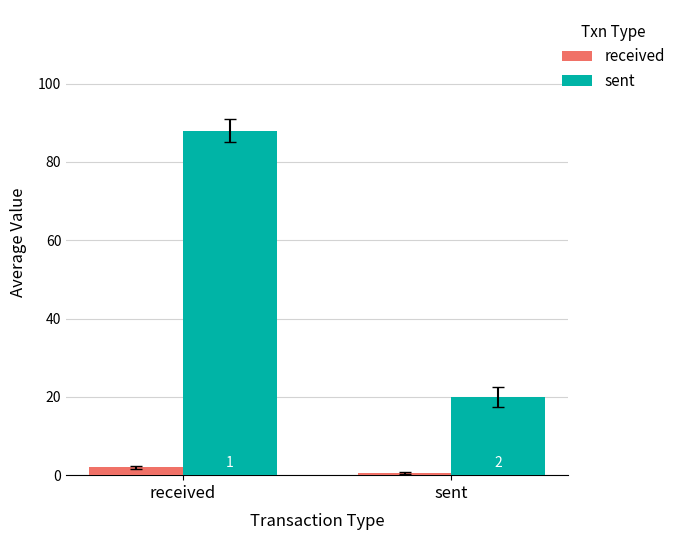

The sent series shows 88.0 at received. True or false?

True